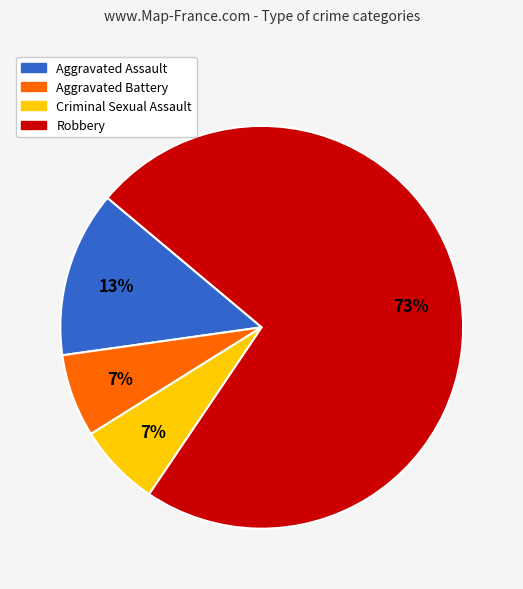

Does any single category account for the majority?

Yes